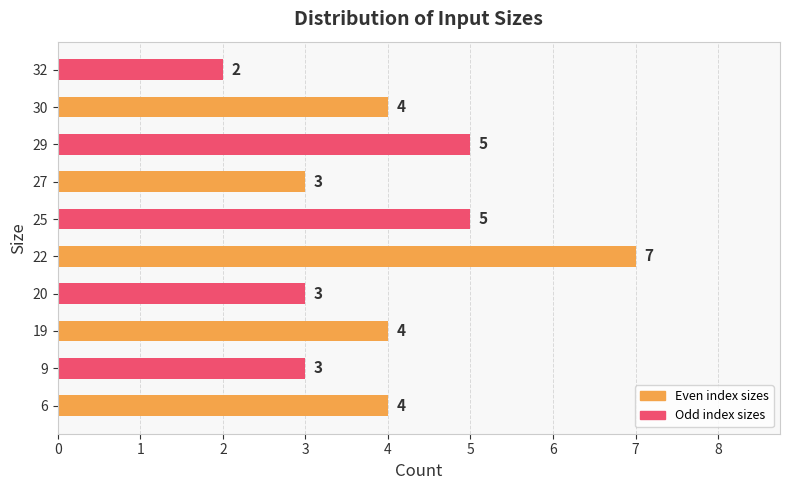

What is the approximate value at 19?

4